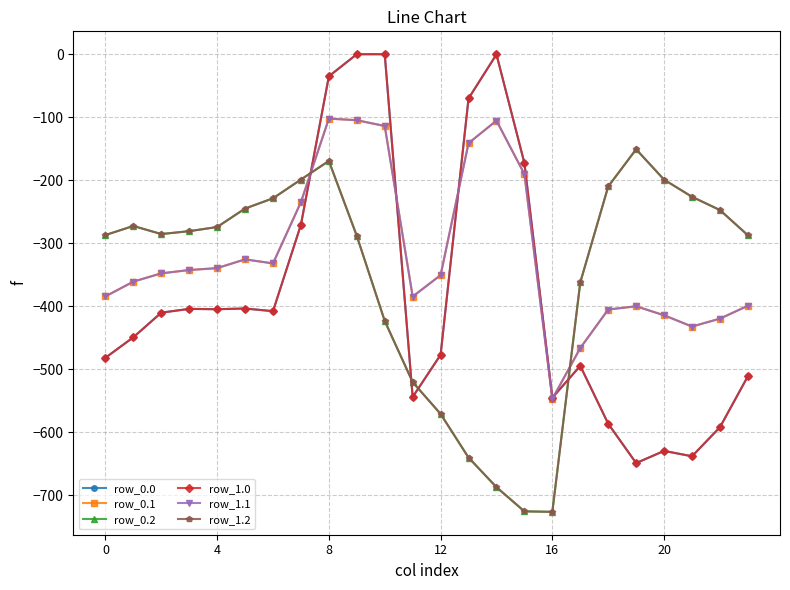

Which category has the highest value across all series?

9